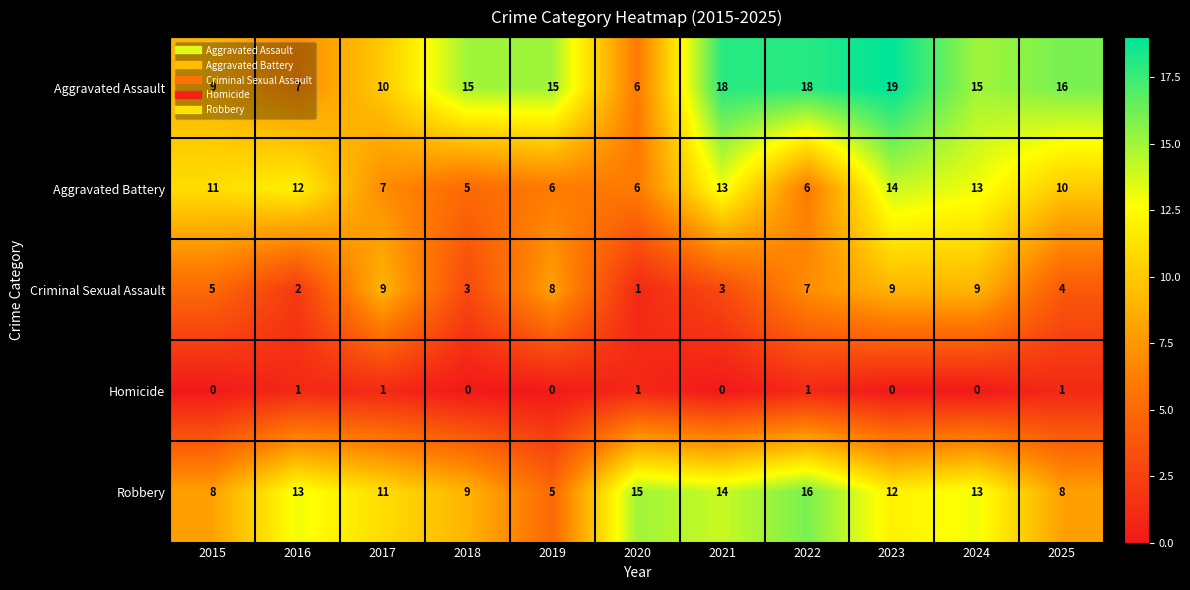

Count the number of data series in this chart.

5